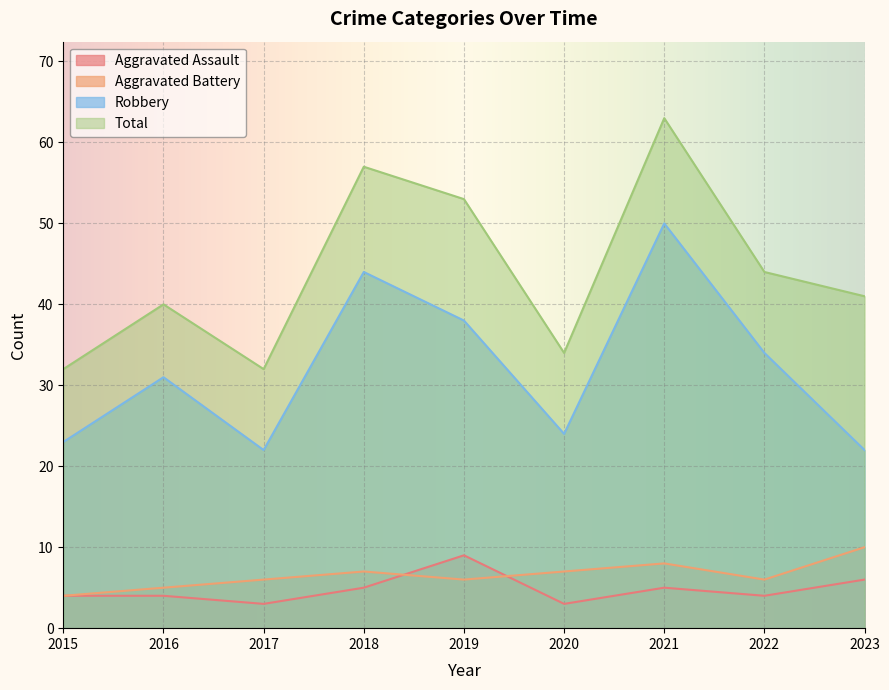

What is the difference between the highest and lowest values at 2017?

29